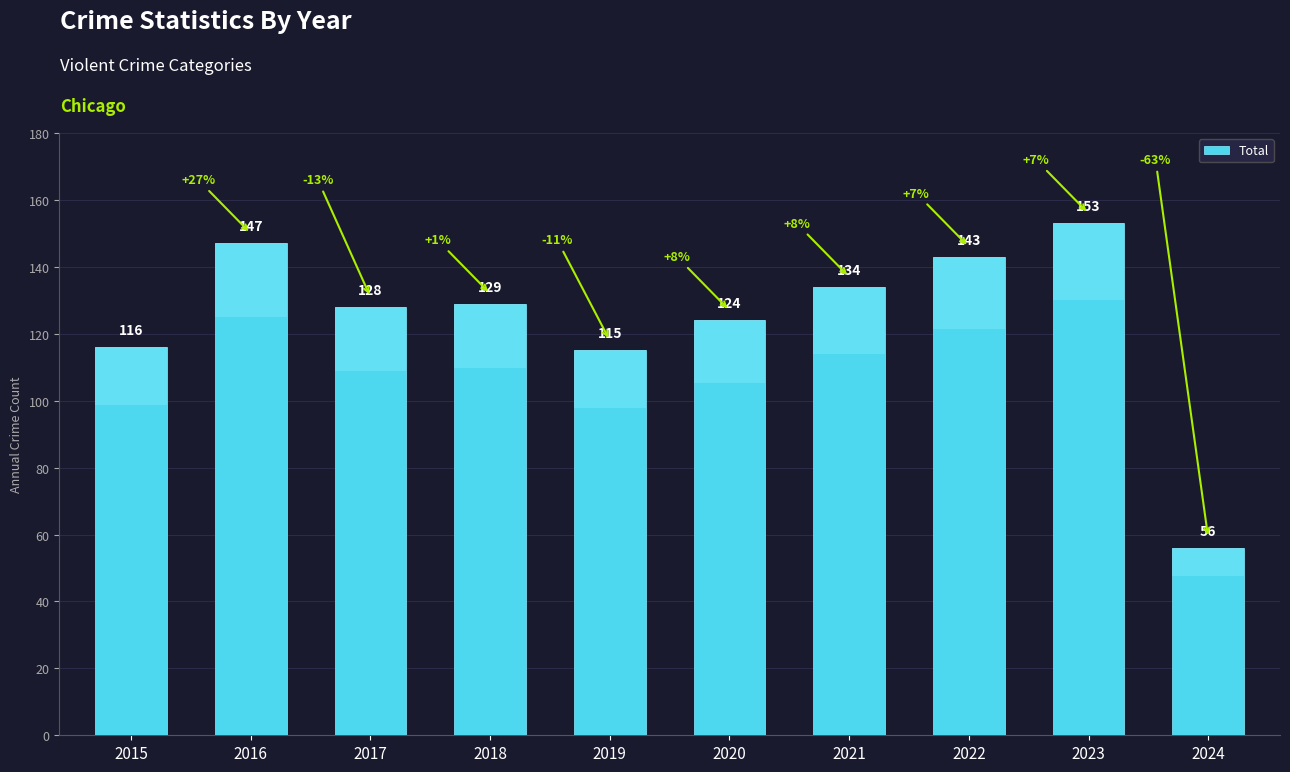

Which label corresponds to the largest value in the chart?

2023